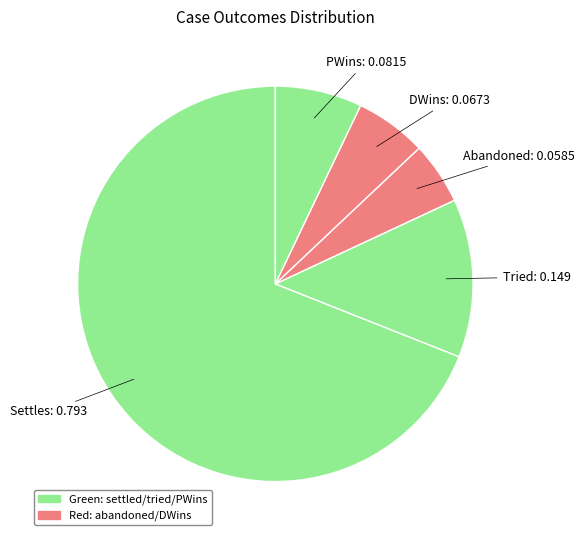

What is the smallest slice in the pie chart?

Abandoned